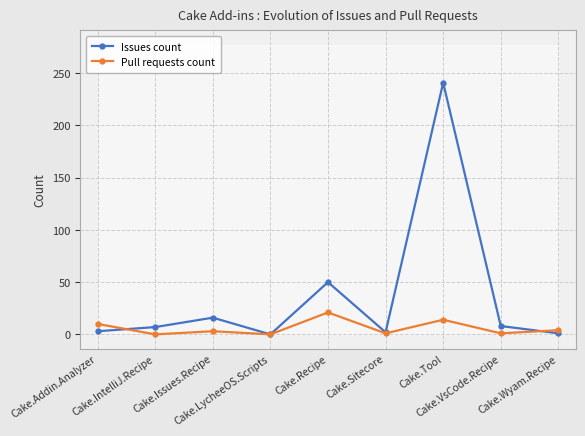

Which label corresponds to the largest value in the chart?

Cake.Tool